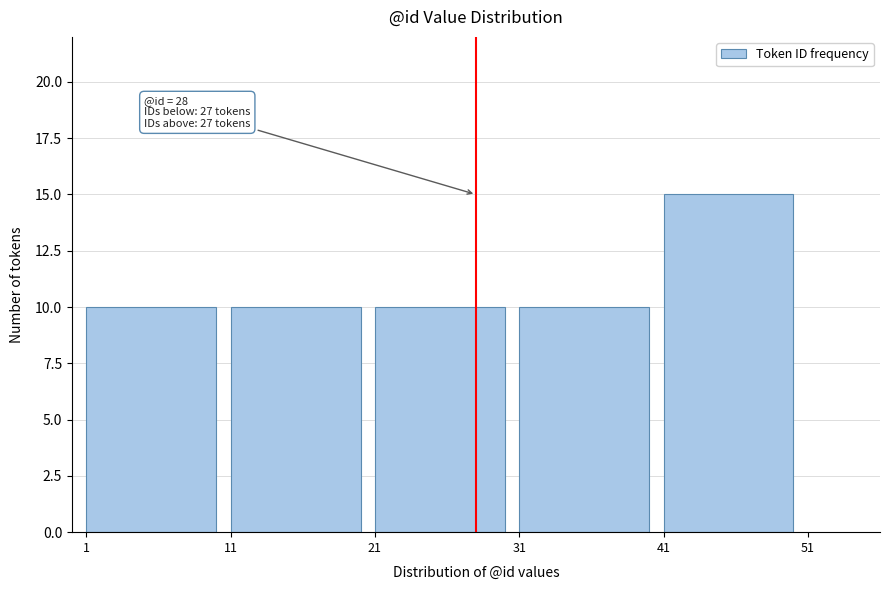

Reading right to left, list all the values displayed in this chart.

15	10	10	10	10